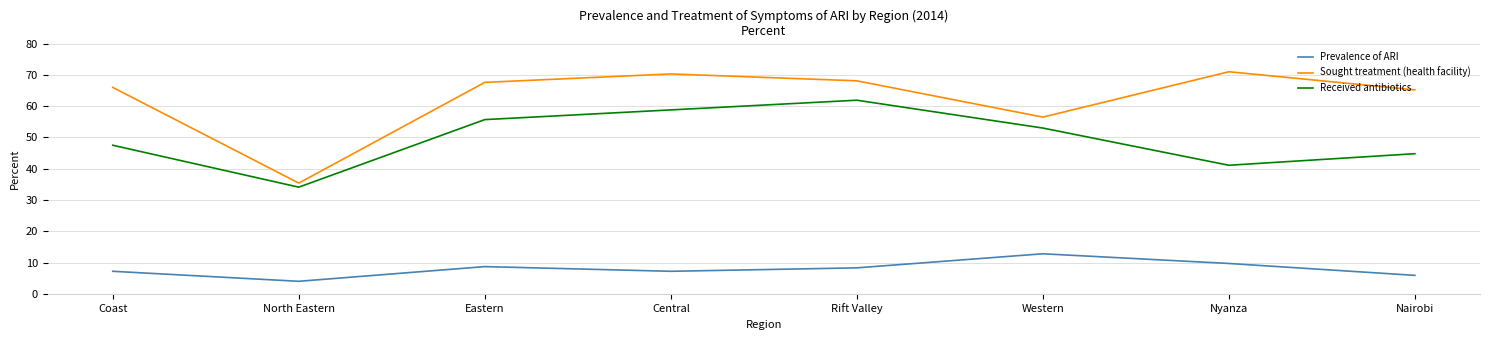

List the series in order of their overall mean, lowest first.

Prevalence of ARI, Received antibiotics, Sought treatment (health facility)